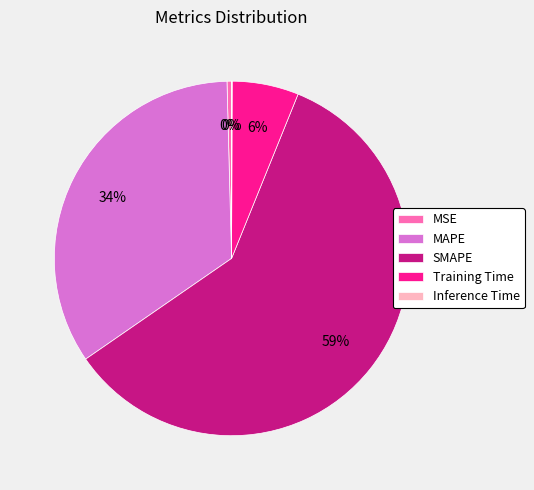

Which has a higher value, MAPE or MSE?

MAPE